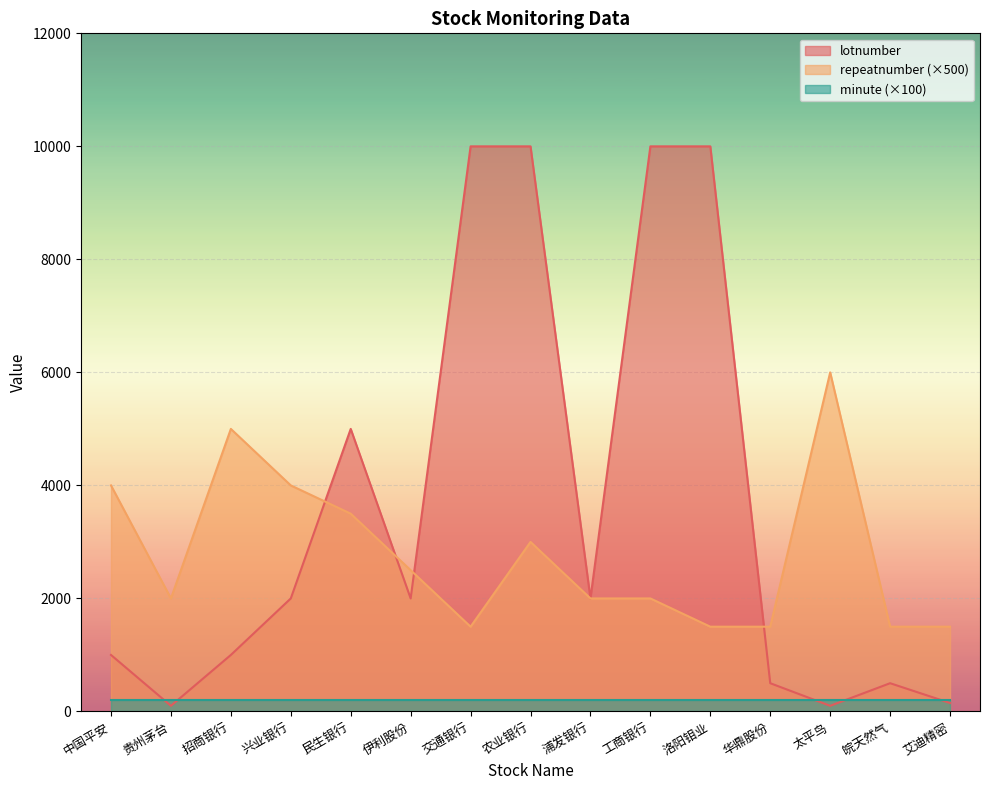

List the series in order of their peak value, lowest first.

minute (×100), repeatnumber (×500), lotnumber